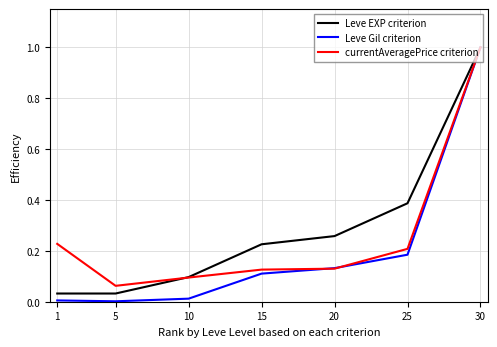

True or false: Leve Gil criterion has more than 1 interior local peaks.

False